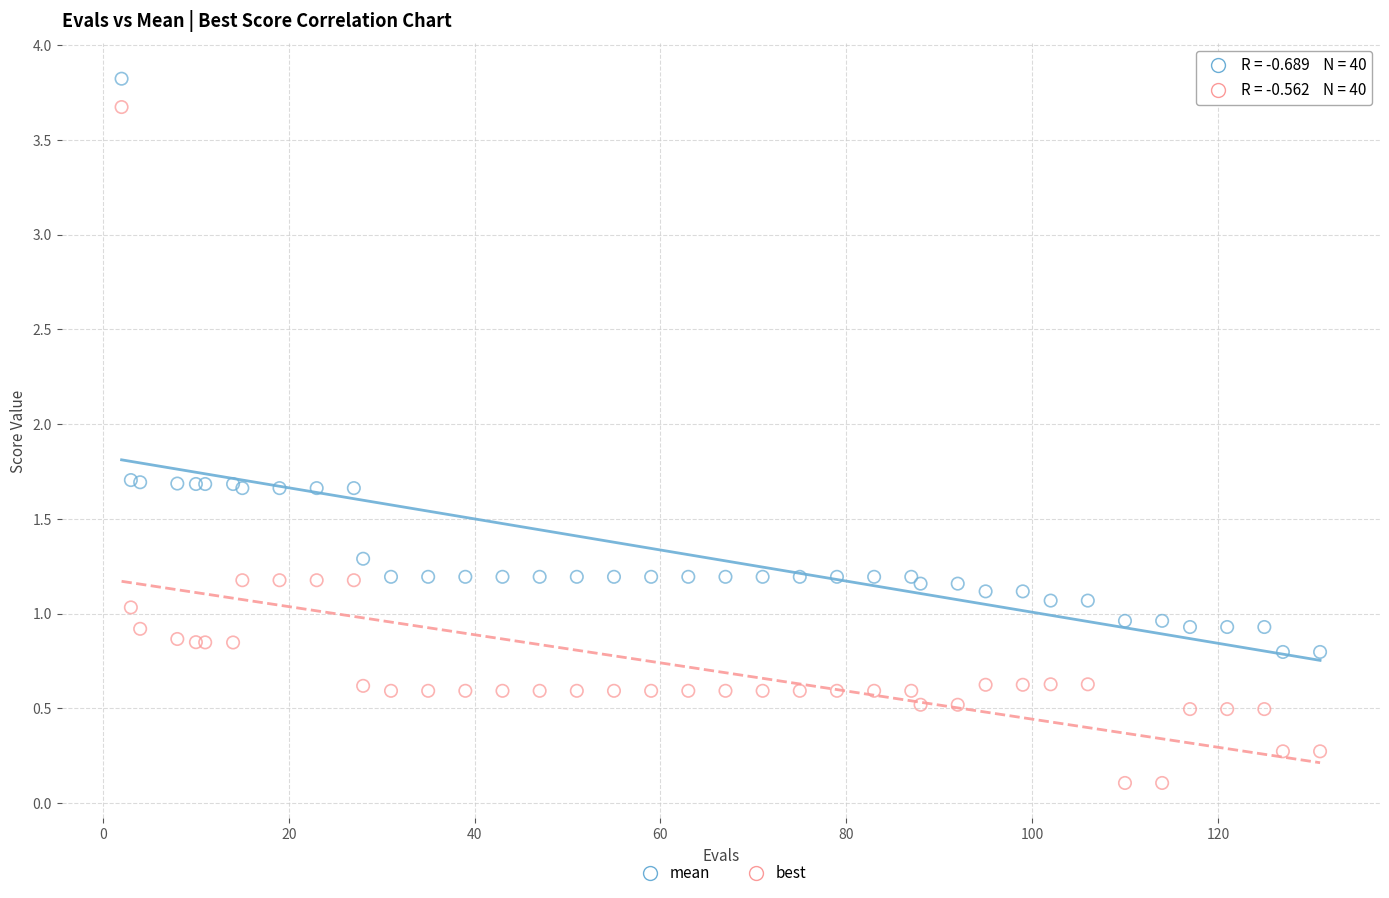

What is the X range (max minus min) for the scatter plot?

129.0